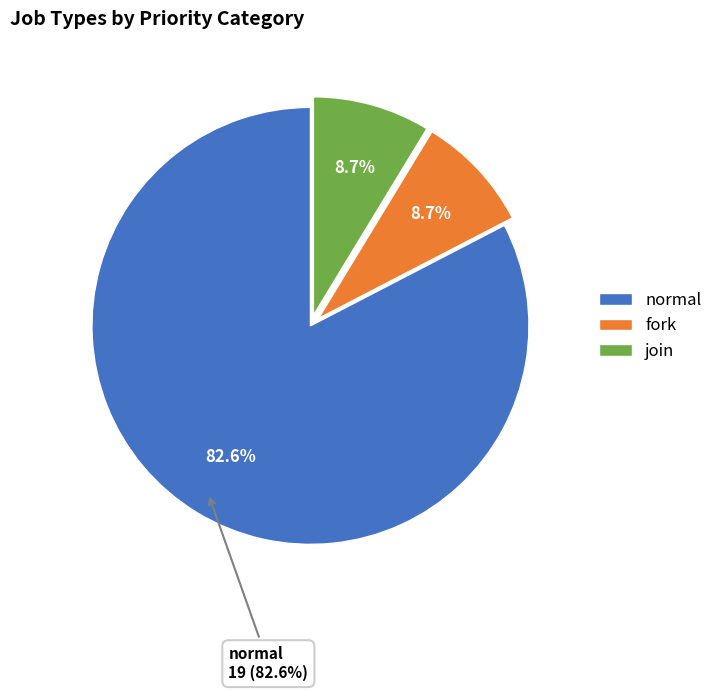

To the nearest percent, what portion does normal represent?

83%